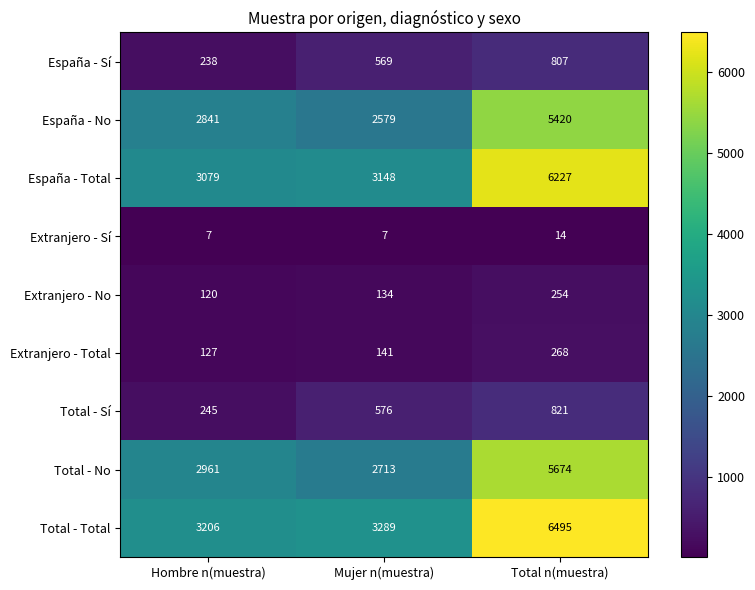

What value does the Extranjero - Sí series have at Hombre n(muestra)?

7